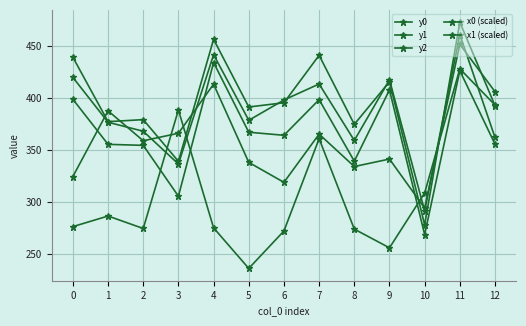

After their last crossing, which series has the higher values: x0 (scaled) or y2?

x0 (scaled)